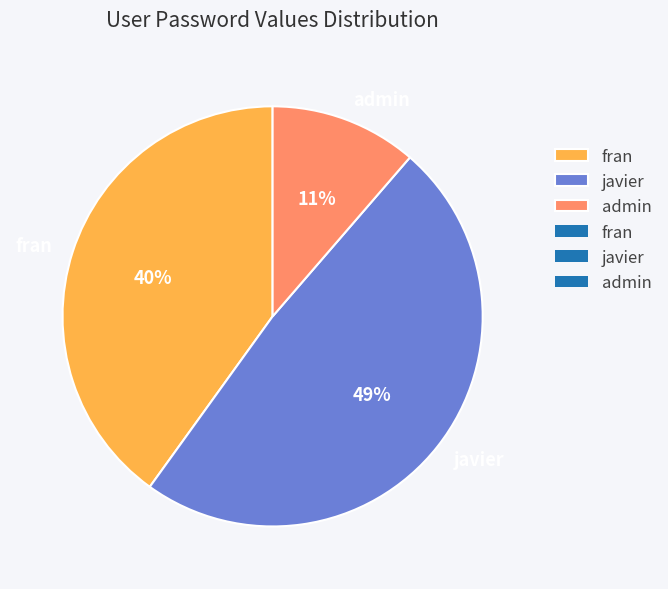

Rank the categories by value from highest to lowest.

javier, fran, admin